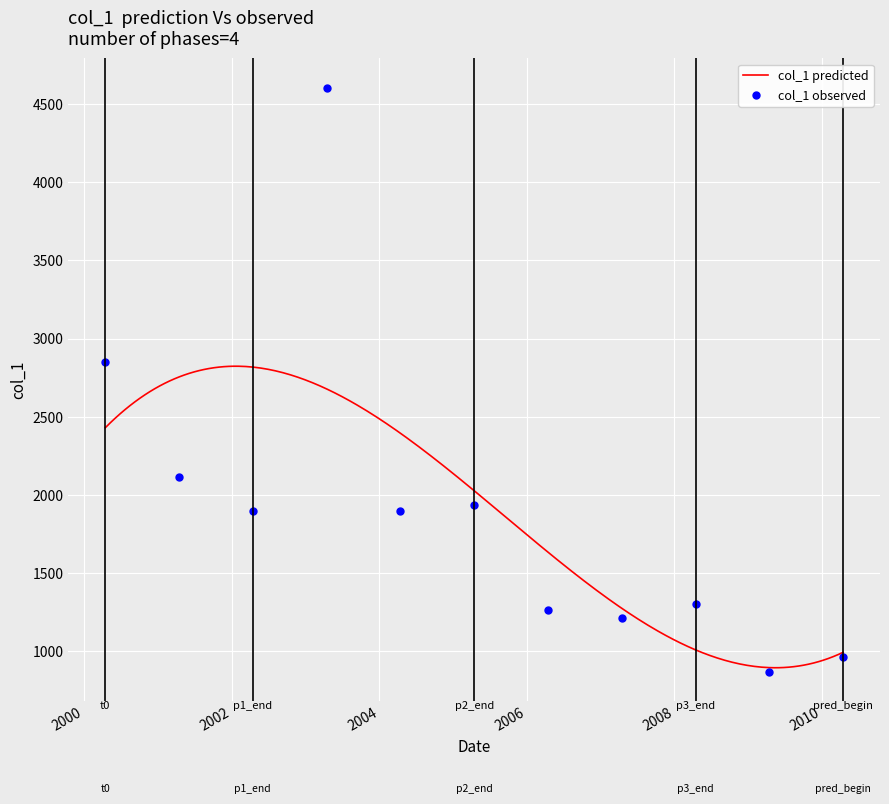

How many lines are shown in the chart?

1